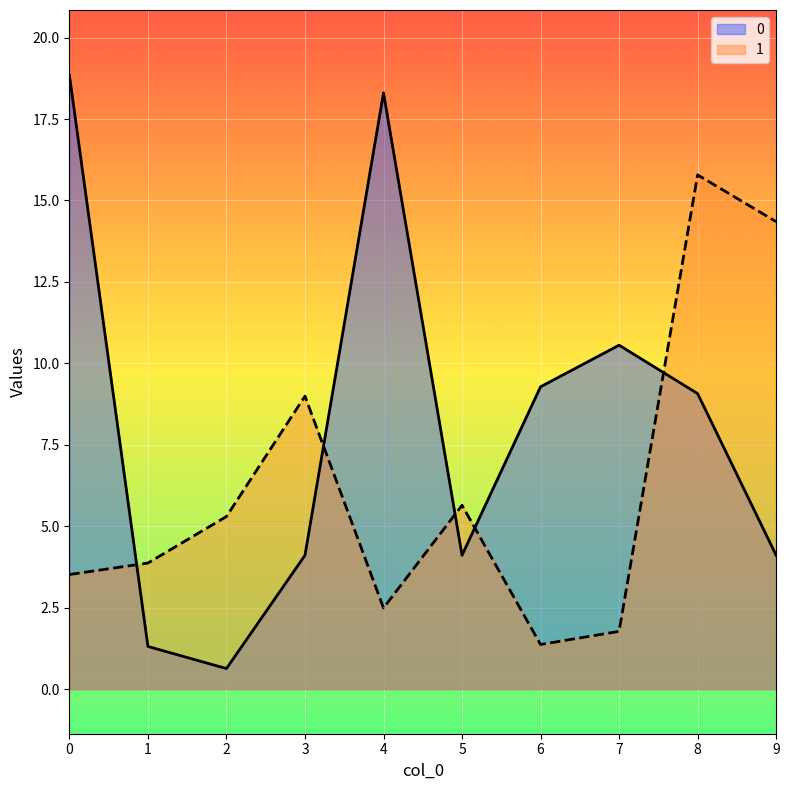

What is the maximum value shown in the chart?

18.8